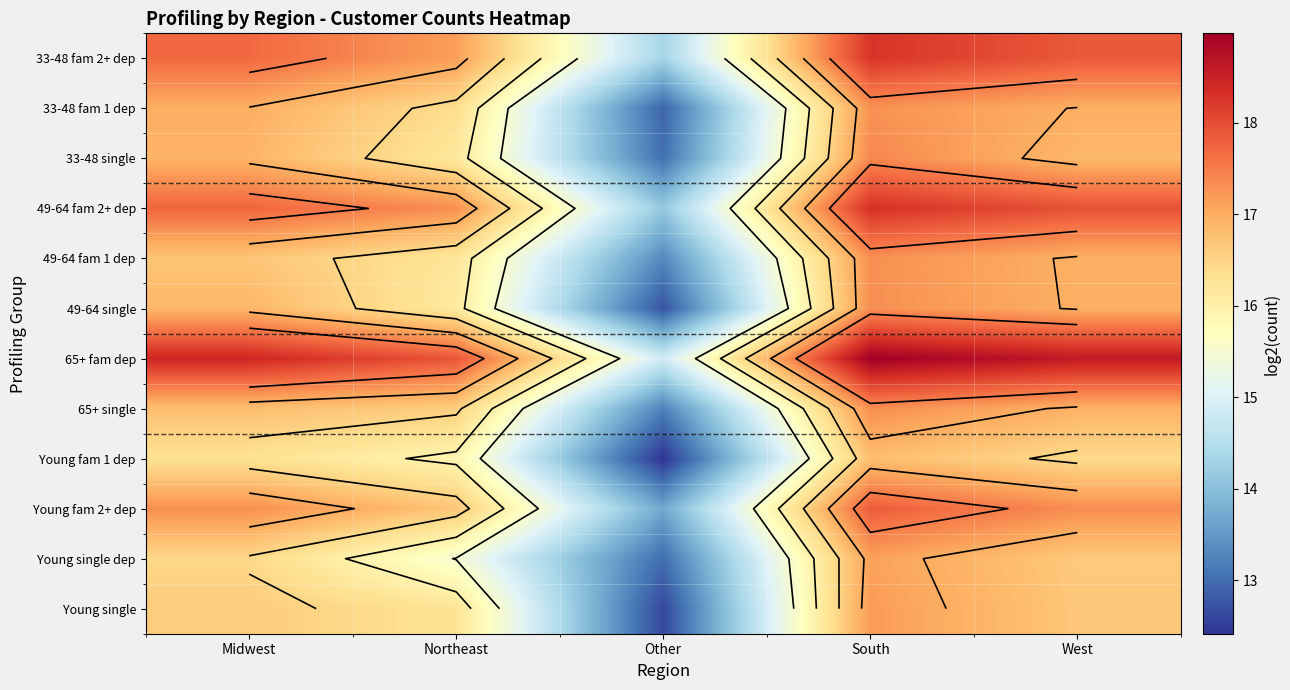

Rank the series by their maximum value, from highest to lowest.

65+ fam dep, 49-64 fam 2+ dep, 33-48 fam 2+ dep, Young fam 2+ dep, 33-48 single, 65+ single, 49-64 single, 49-64 fam 1 dep, 33-48 fam 1 dep, Young single, Young single dep, Young fam 1 dep